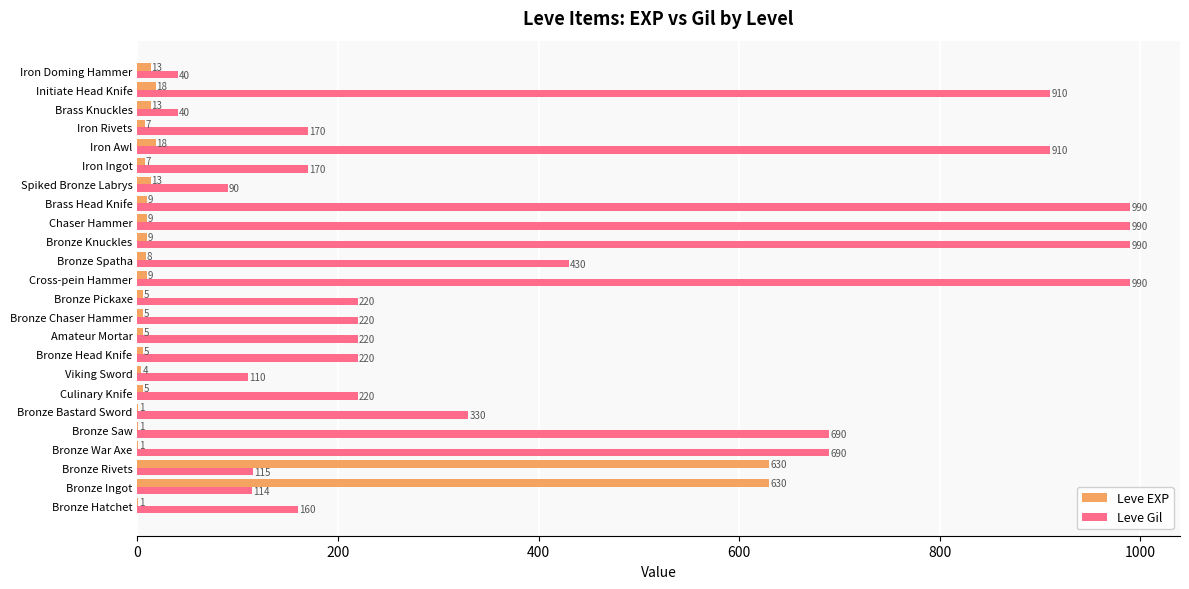

What is the highest value of the Leve Gil series?

990